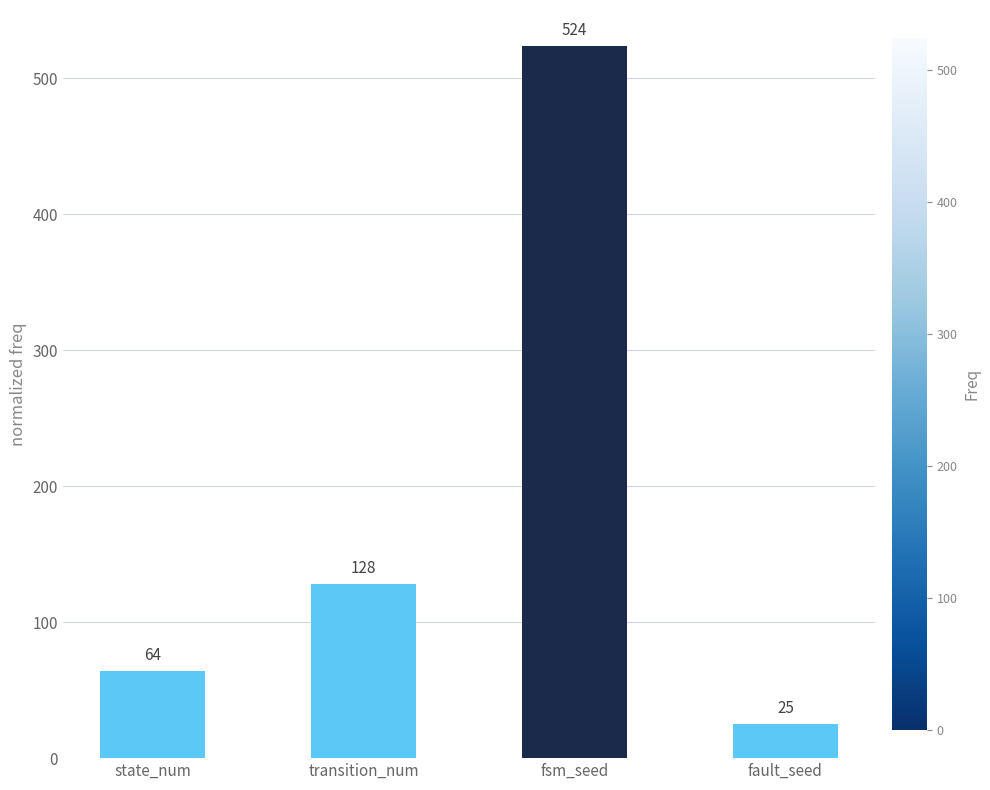

What is the change in value from state_num to transition_num?

+64